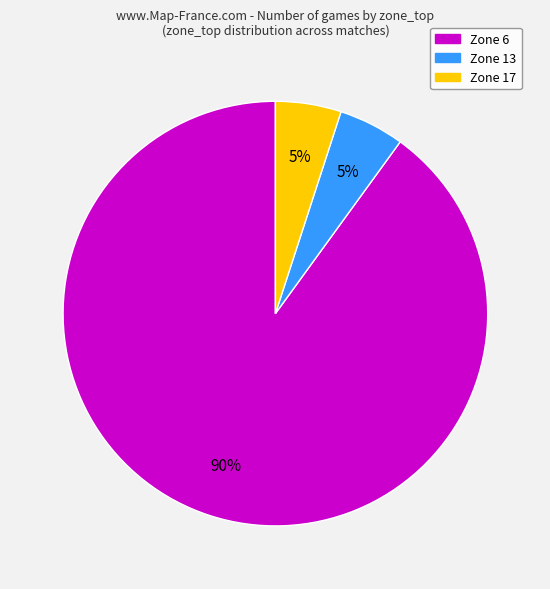

Is there a majority slice in this chart?

Yes